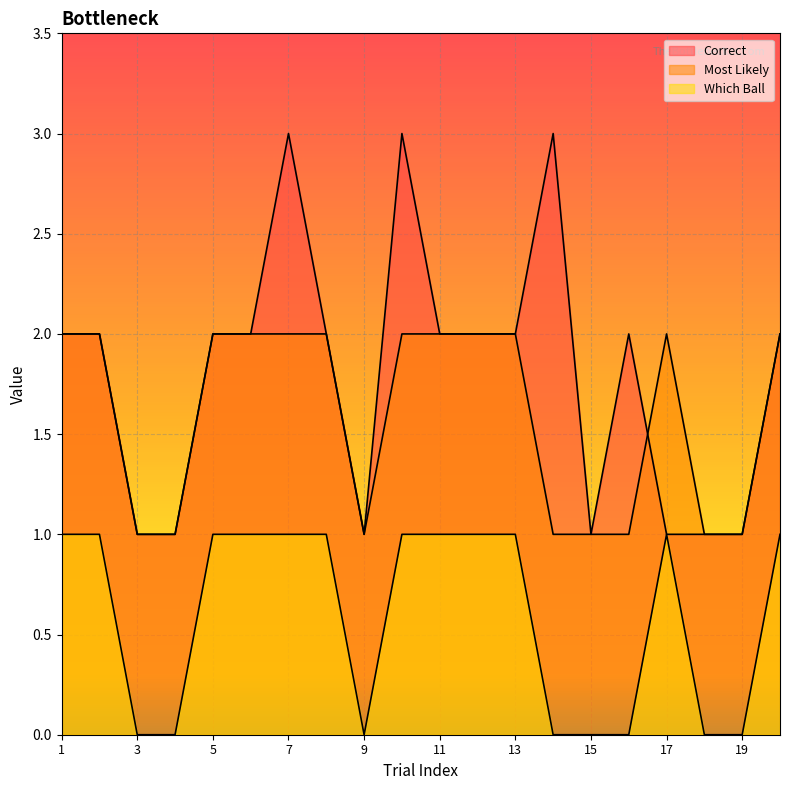

How many lines are shown in the chart?

3